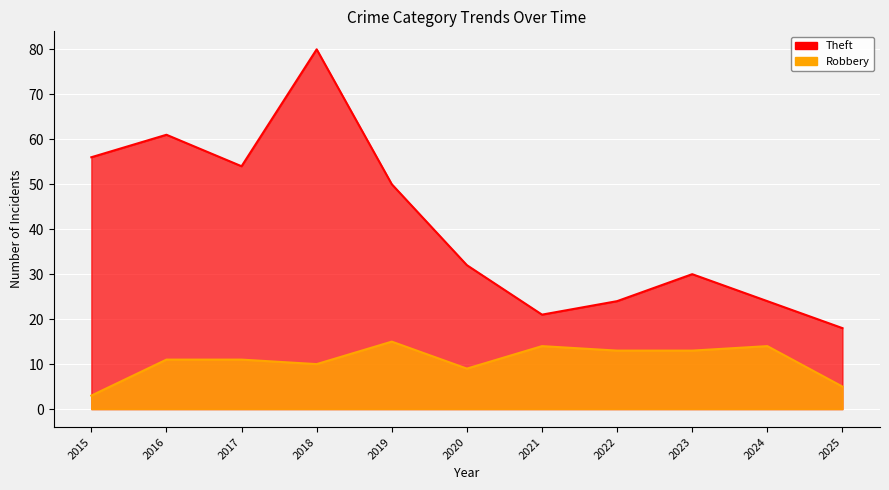

What is the maximum value for Robbery?

15